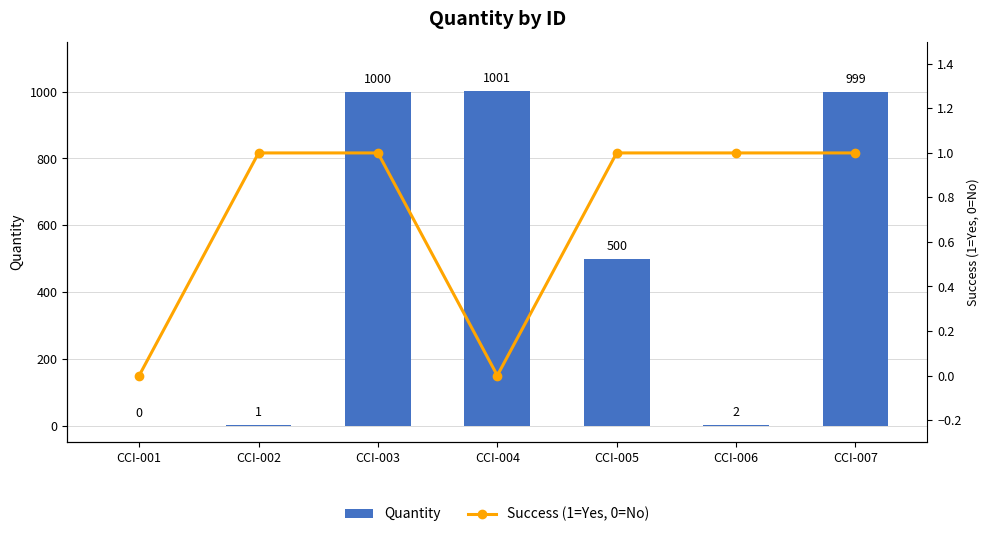

Count the number of categories in the chart.

7